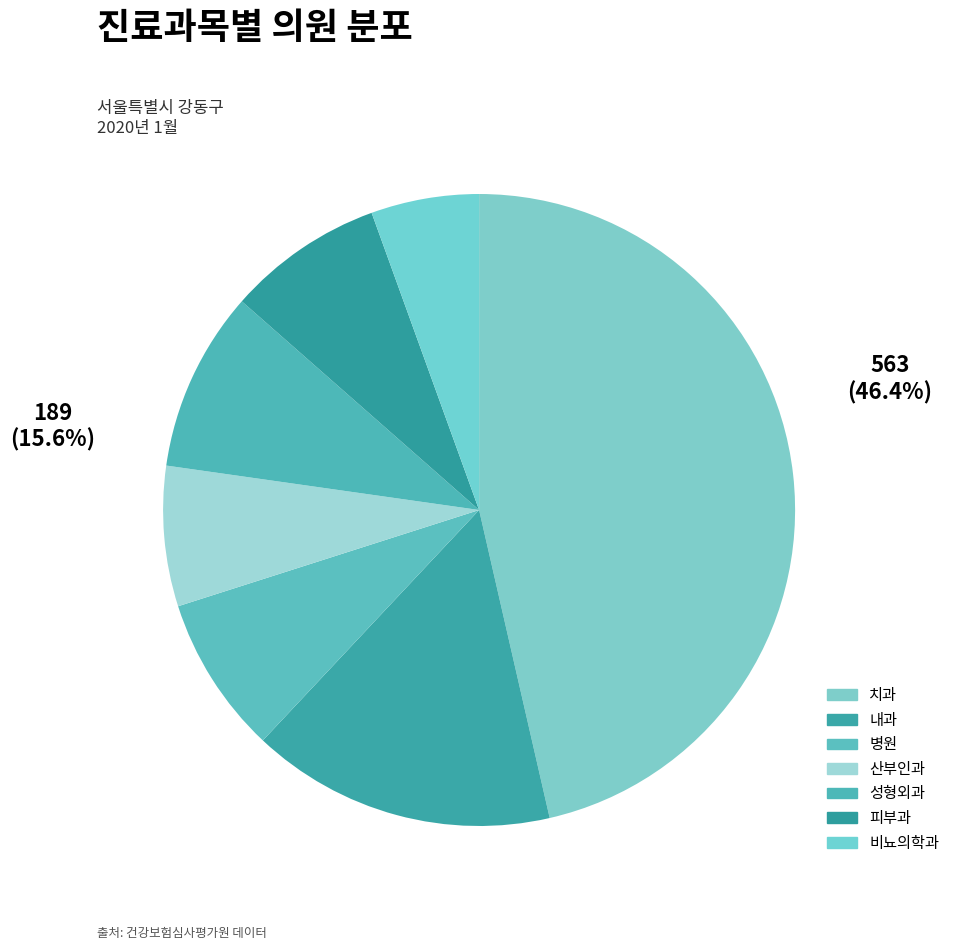

Which has a higher value, 내과 or 치과?

치과